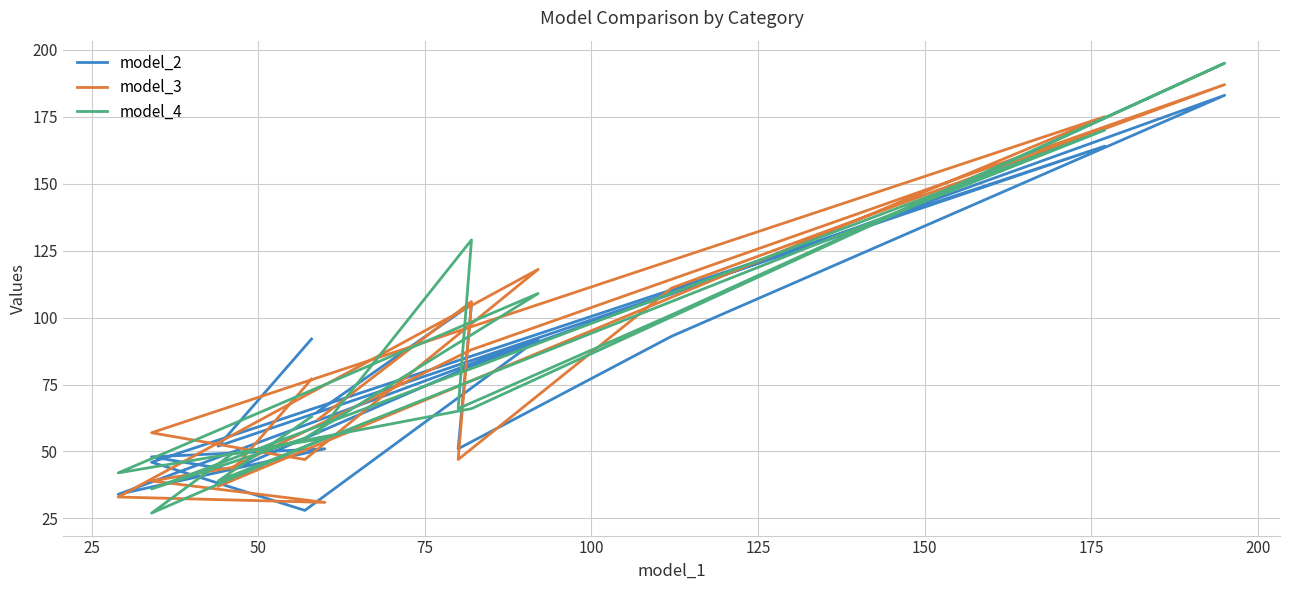

Which series has the largest range (max minus min)?

model_4